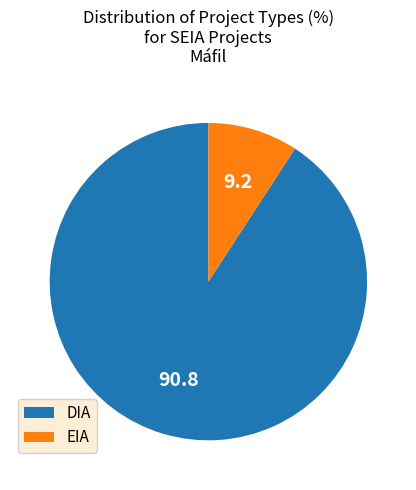

Which category accounts for the majority?

DIA